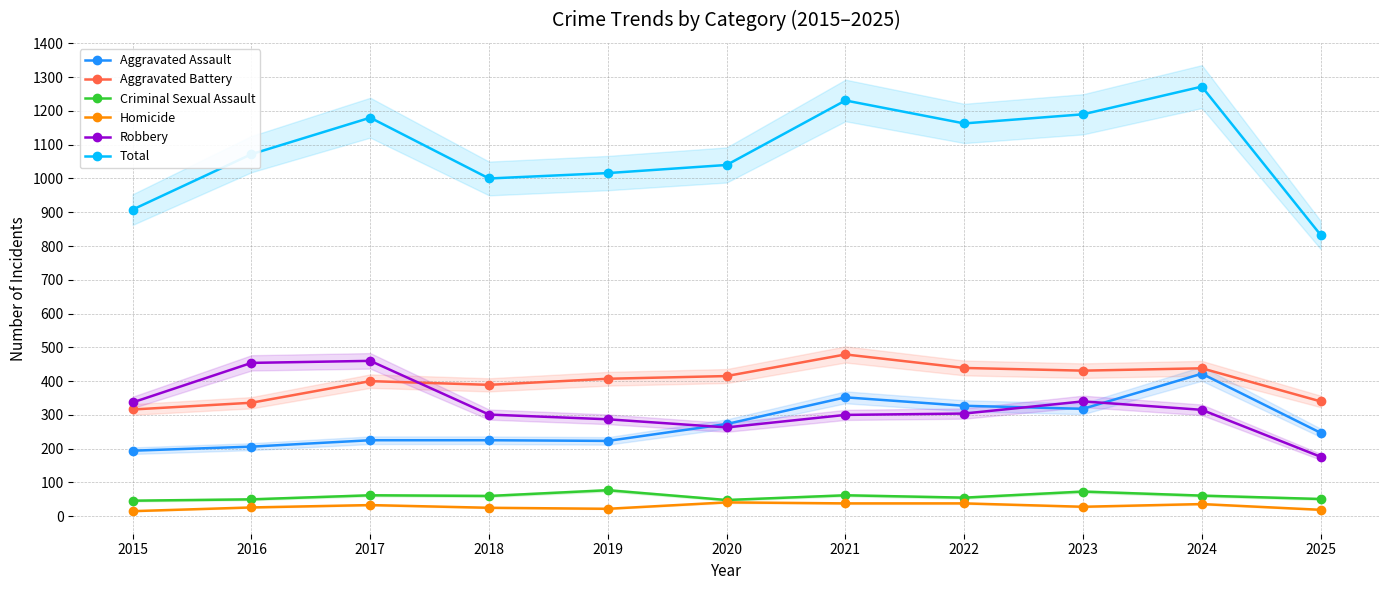

True or false: Criminal Sexual Assault and Homicide intersect in this chart.

False